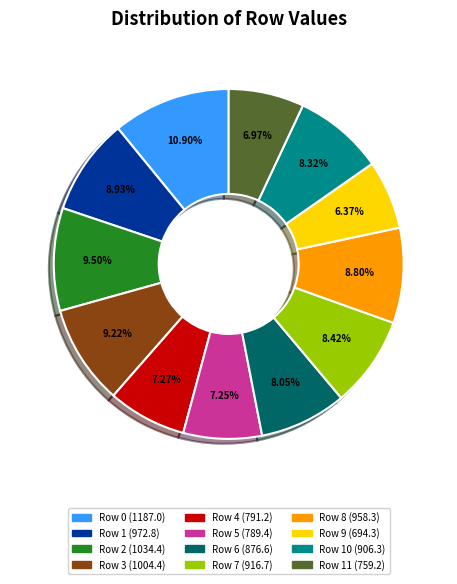

Is there a majority slice in this chart?

No